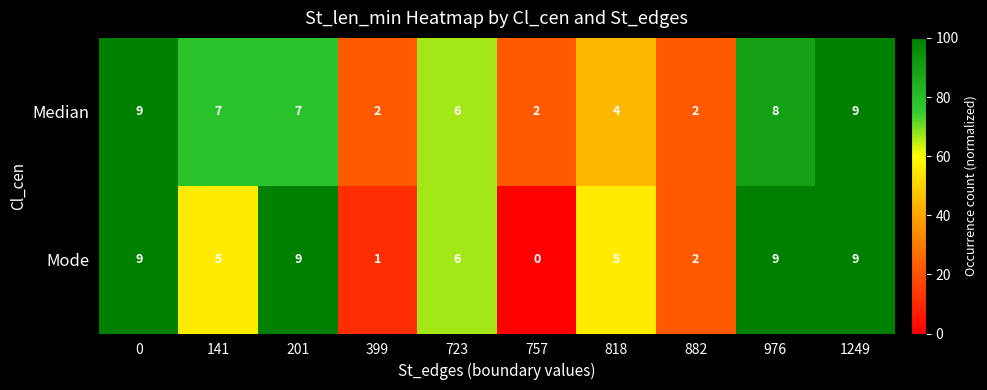

How many categories are shown in the chart?

10